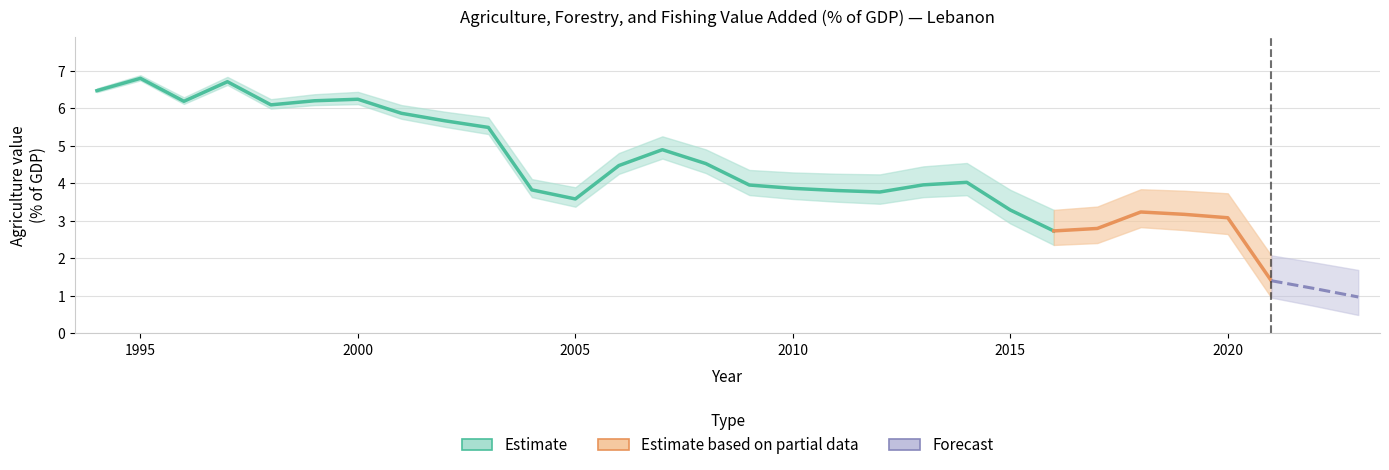

Reading right to left, extract all data points from this chart.

1.0	1.2	1.4	3.1	3.2	3.2	2.8	2.7	3.3	4.0	4.0	3.8	3.8	3.9	4.0	4.5	4.9	4.5	3.6	3.8	5.5	5.7	5.9	6.2	6.2	6.1	6.7	6.2	6.8	6.5